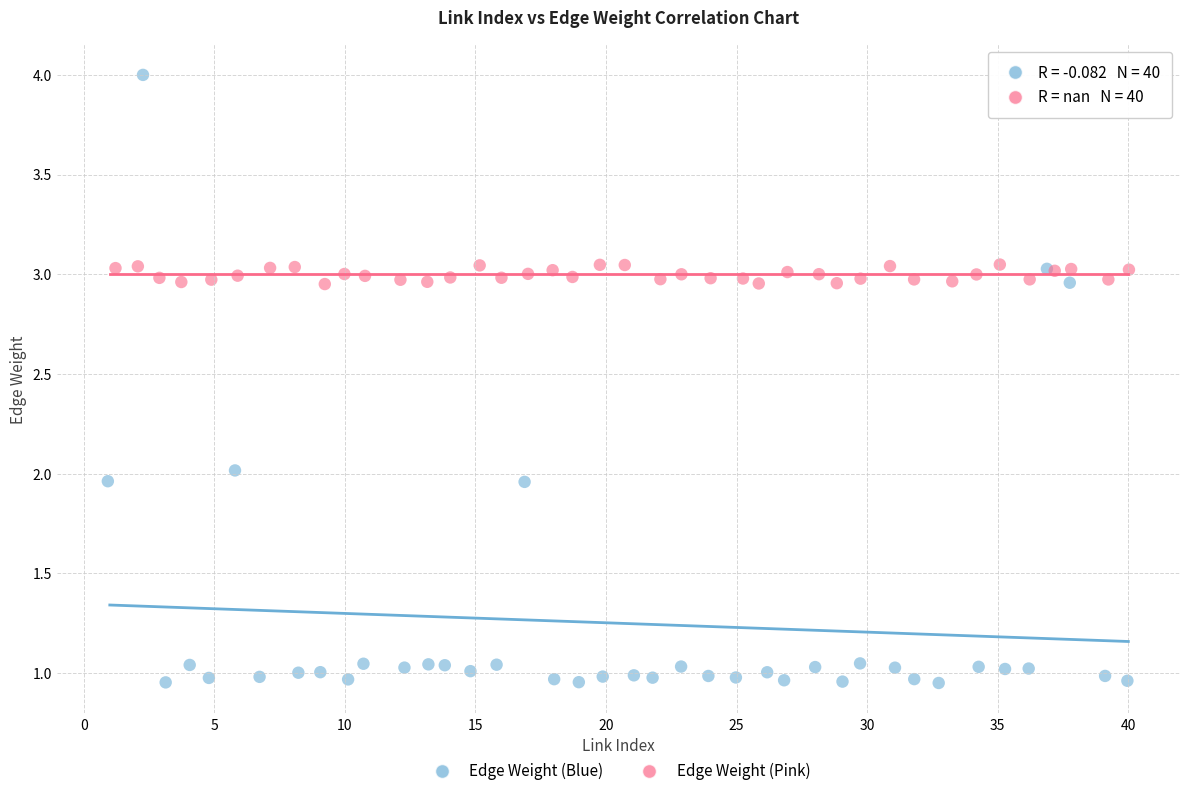

Which series contains the highest Y value?

Edge Weight (Blue)